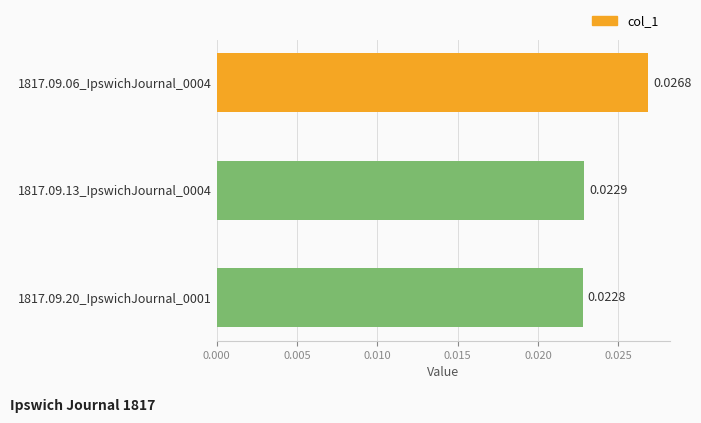

Count the values in the range 0 to 1.

3